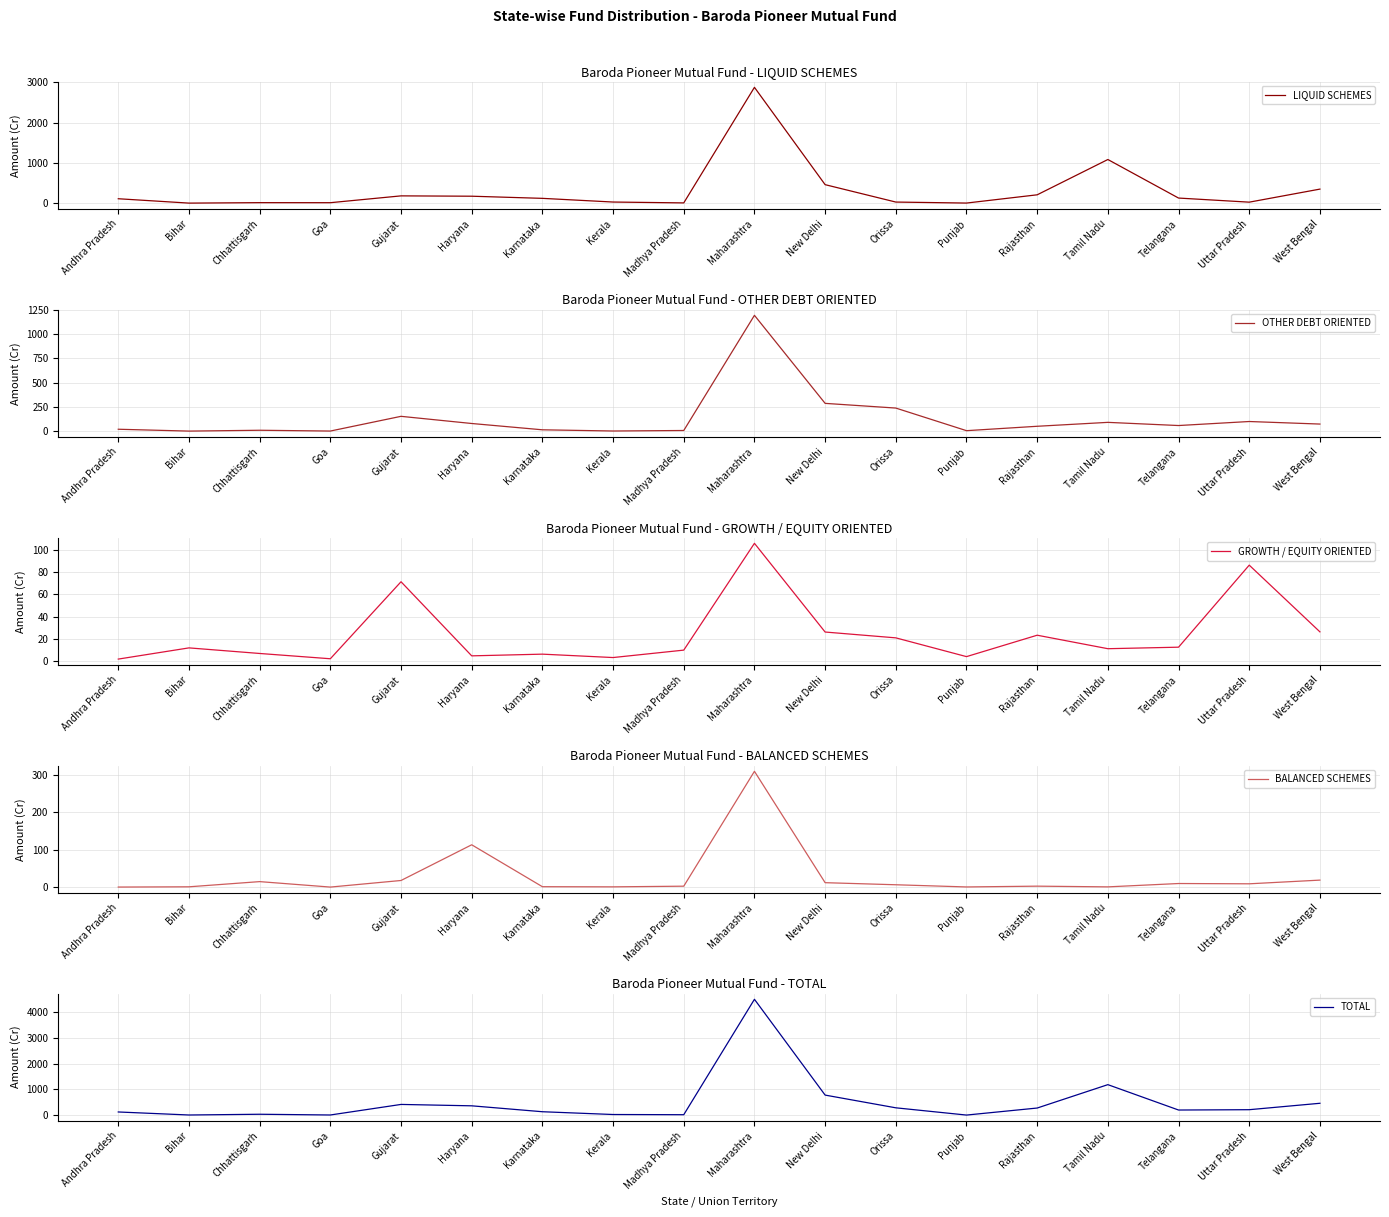

What is the maximum value shown in the chart?

4484.5